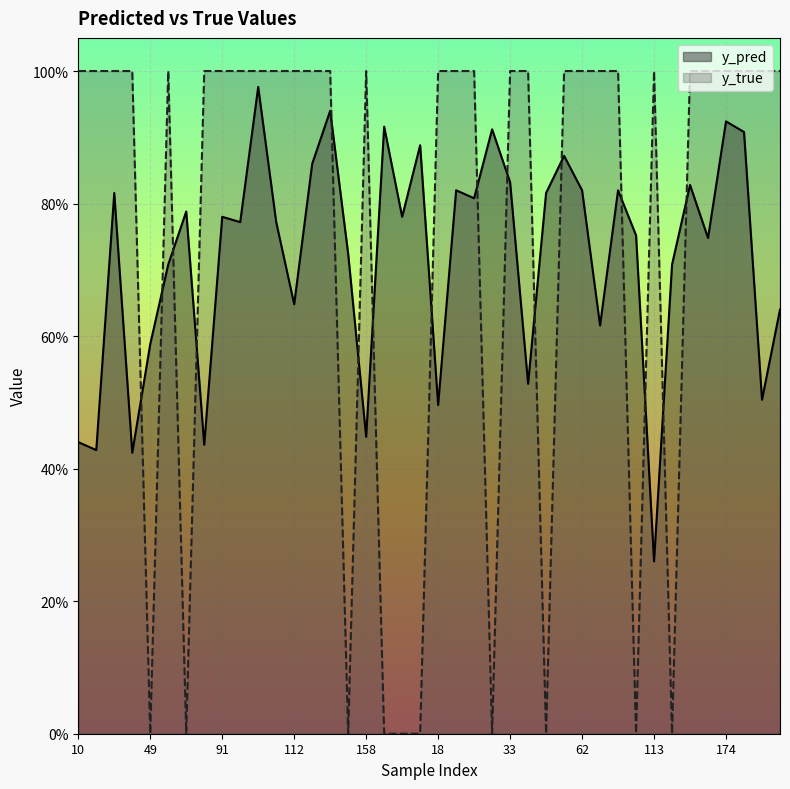

Between 40 and 153, which series saw the biggest shift?

y_pred